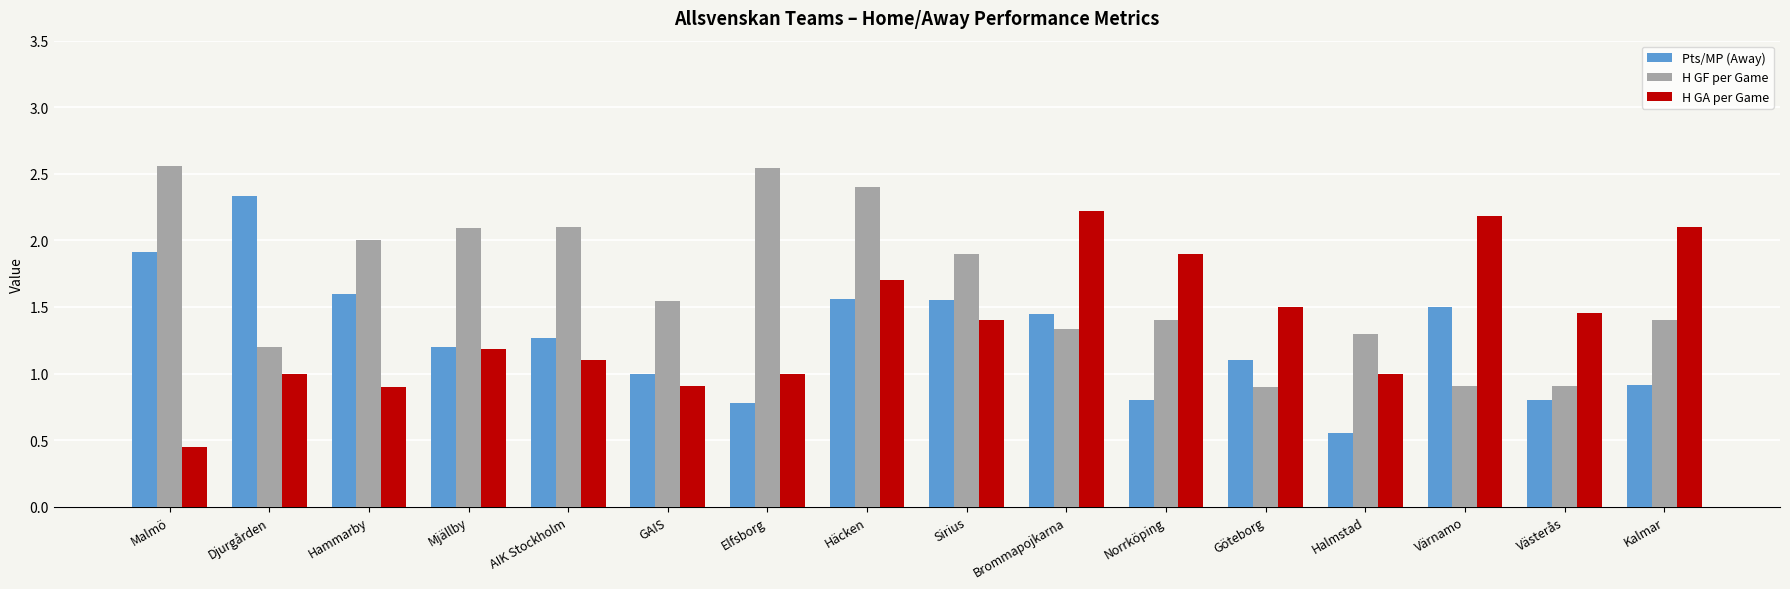

Does the chart contain any negative values?

No